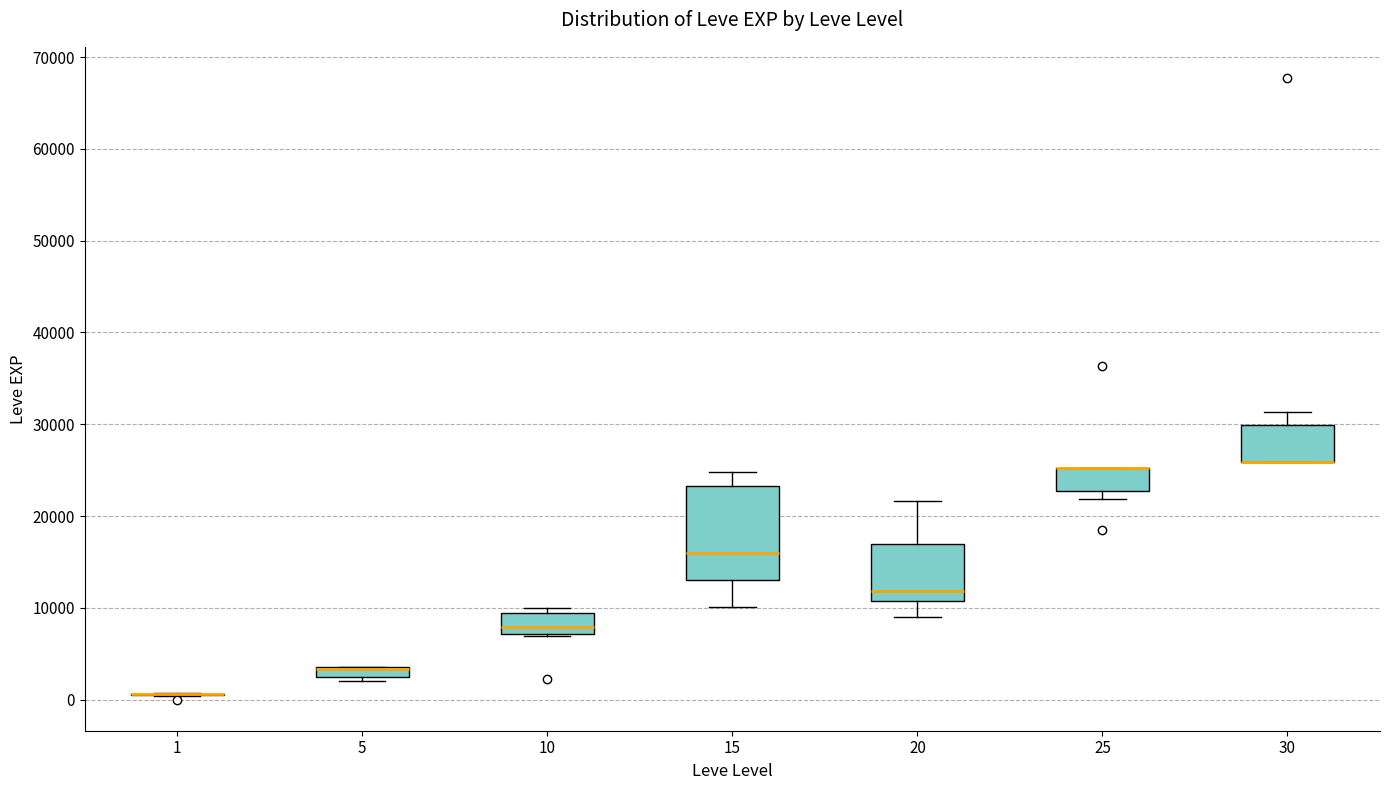

Which box is the tallest, from its lower edge to its upper edge?

15